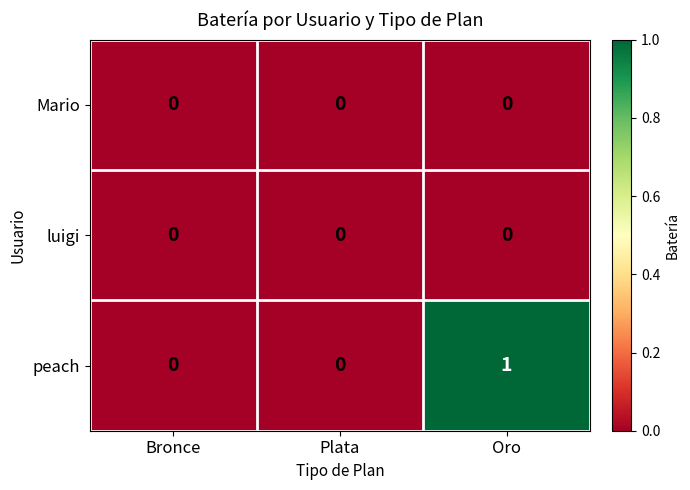

Which label corresponds to the largest value in the chart?

Oro